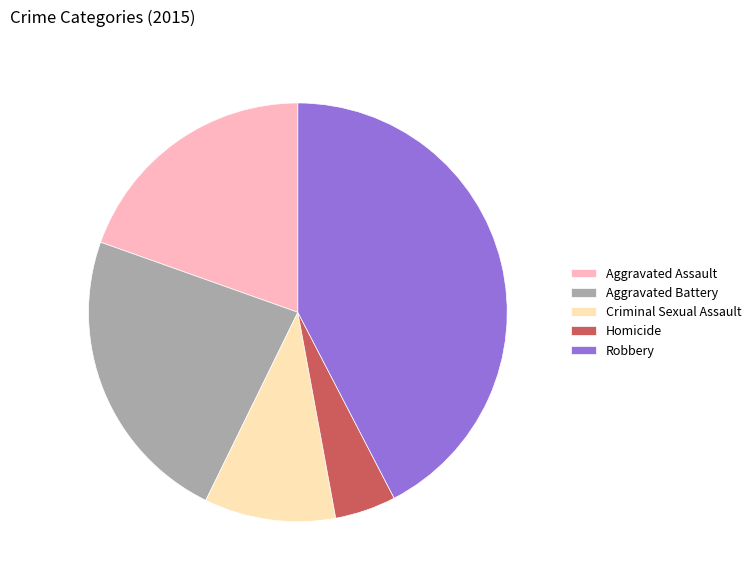

Rank the categories by value from highest to lowest.

Robbery, Aggravated Battery, Aggravated Assault, Criminal Sexual Assault, Homicide